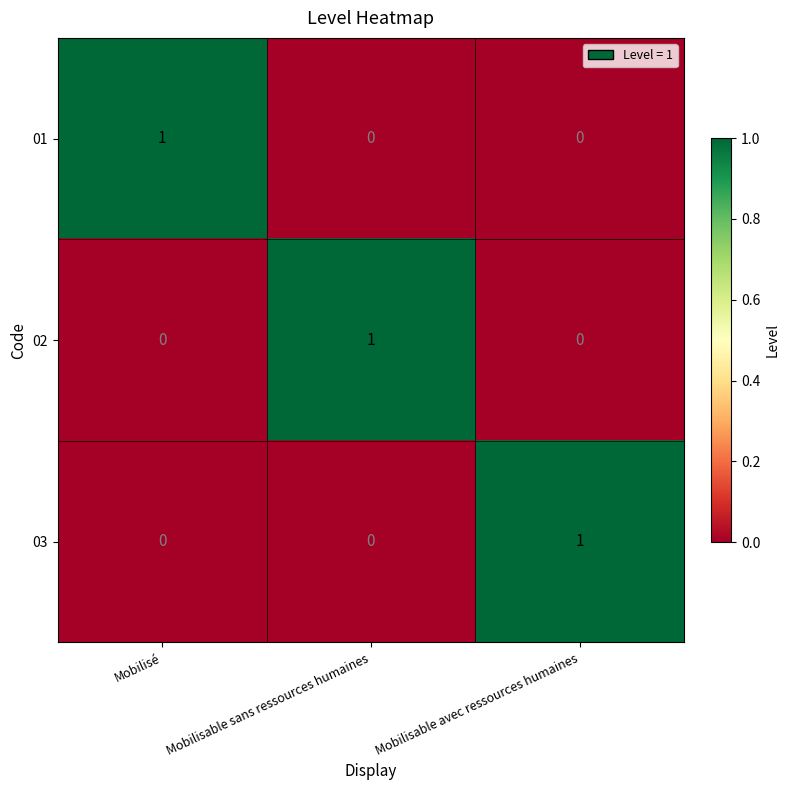

At how many categories does at least one series exceed 0?

3